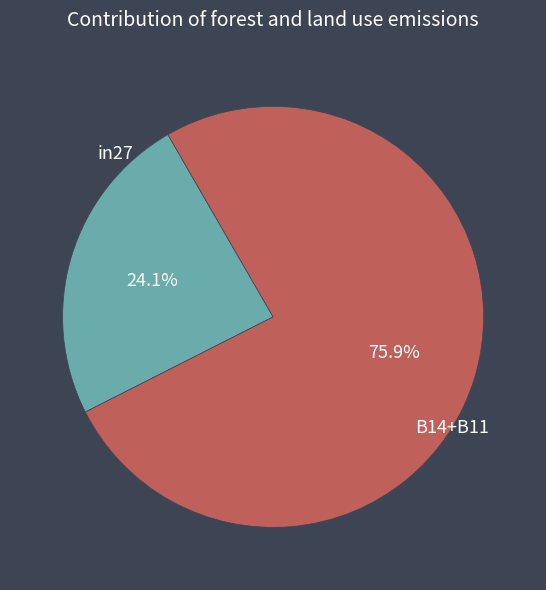

How much of the chart is everything except in27?

75.9%